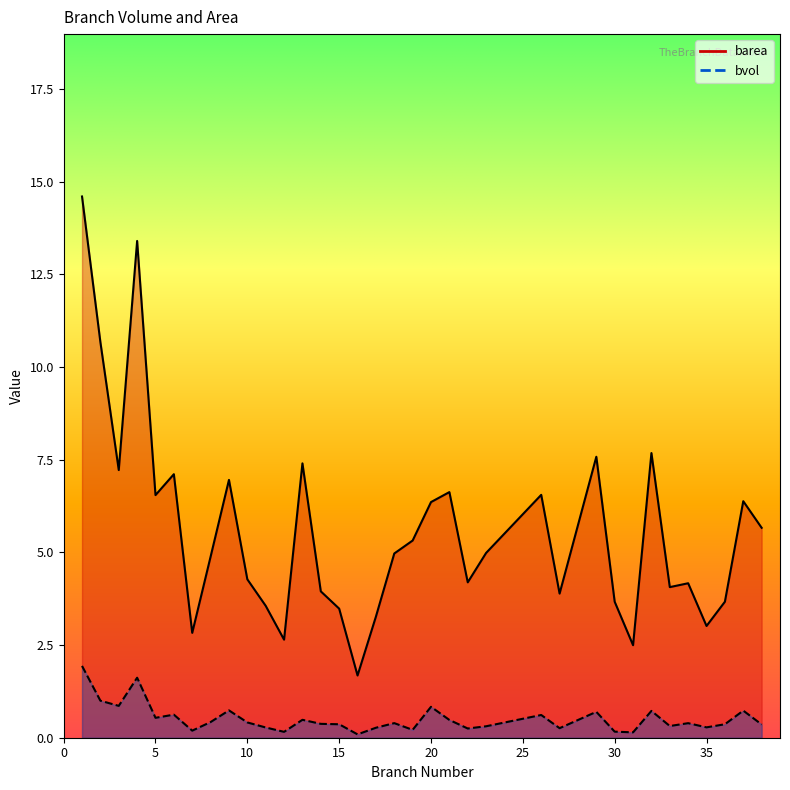

What is the average value of the bvol series?

0.5